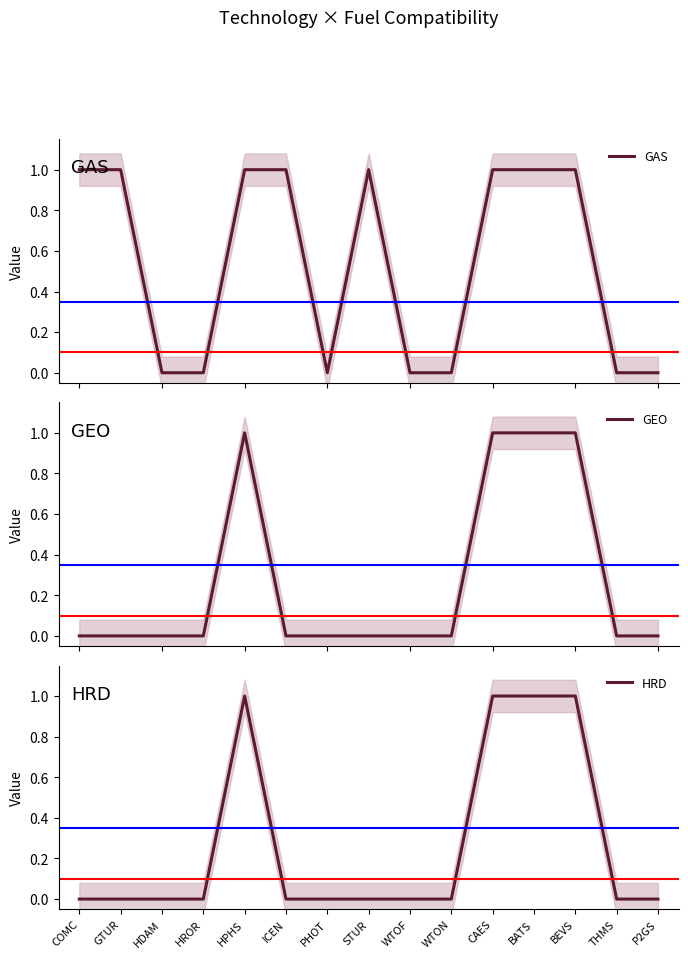

Reading left to right, what are all the values shown in this chart?

GAS: 1	1	0	0	1	1	0	1	0	0	1	1	1	0	0
GEO: 0	0	0	0	1	0	0	0	0	0	1	1	1	0	0
HRD: 0	0	0	0	1	0	0	0	0	0	1	1	1	0	0